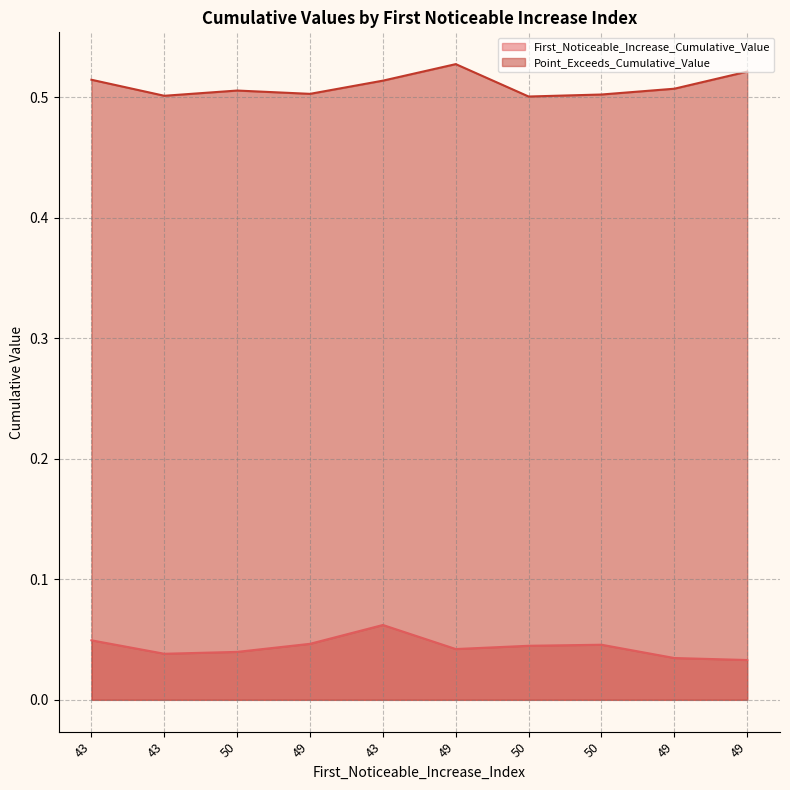

What are all the series names shown in the legend?

First_Noticeable_Increase_Cumulative_Value, Point_Exceeds_Cumulative_Value